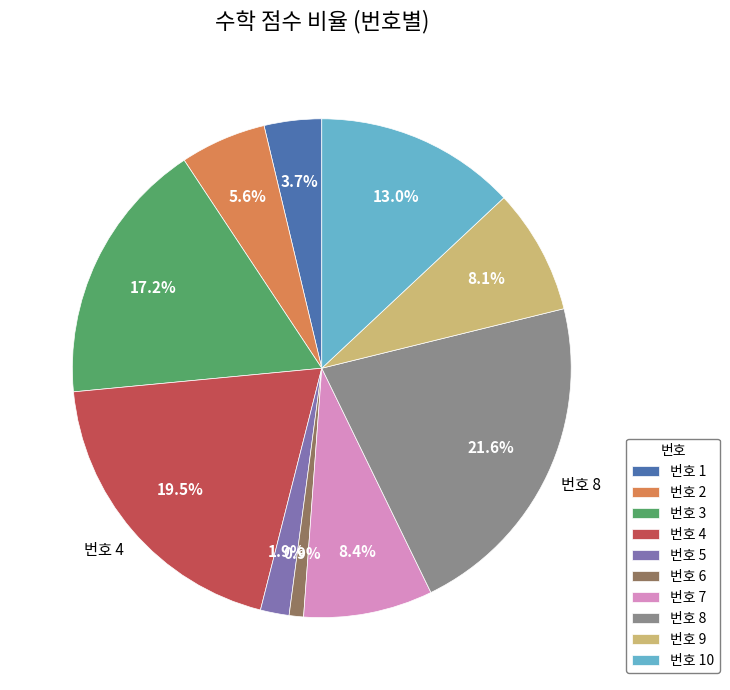

How many segments does this pie chart have?

10